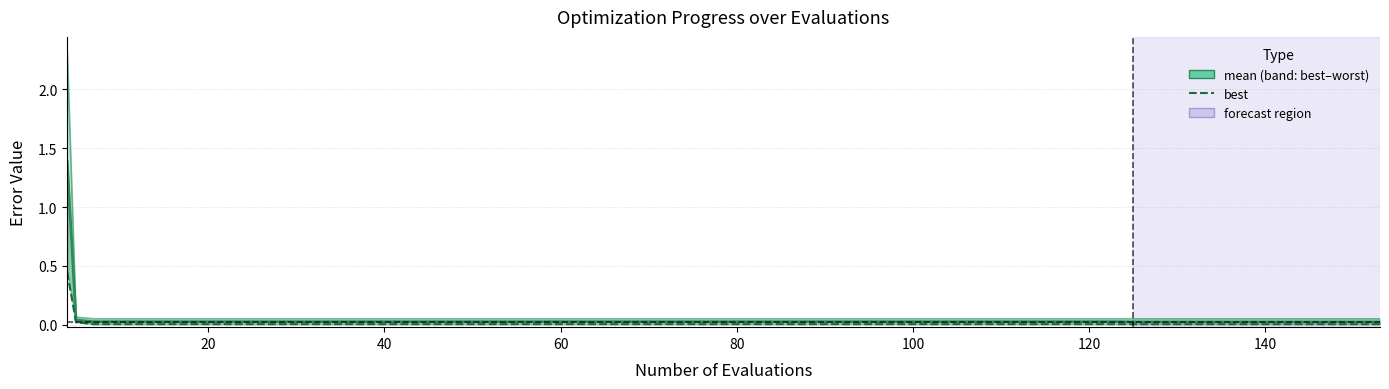

True or false: best has more than 1 interior local peaks.

False